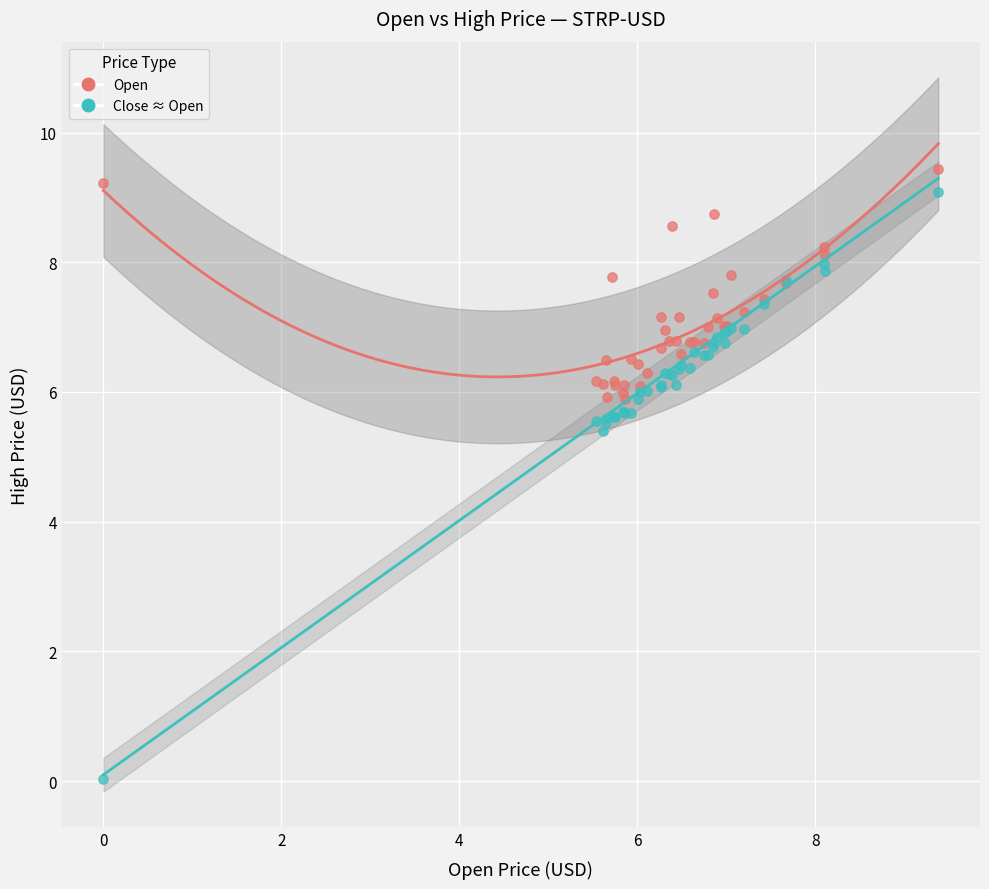

What are all the series names shown in the legend?

Open, Close ≈ Open